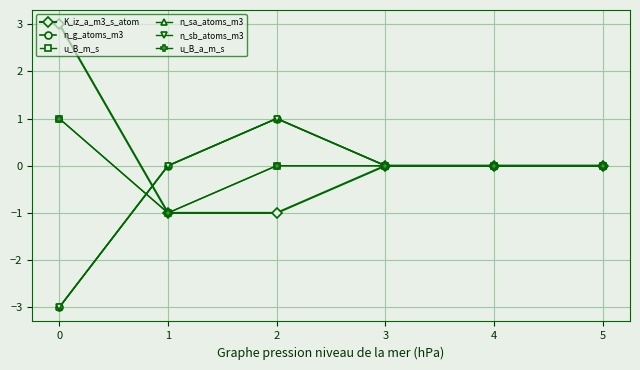

Which series has the largest total across all categories?

K_iz_a_m3_s_atom